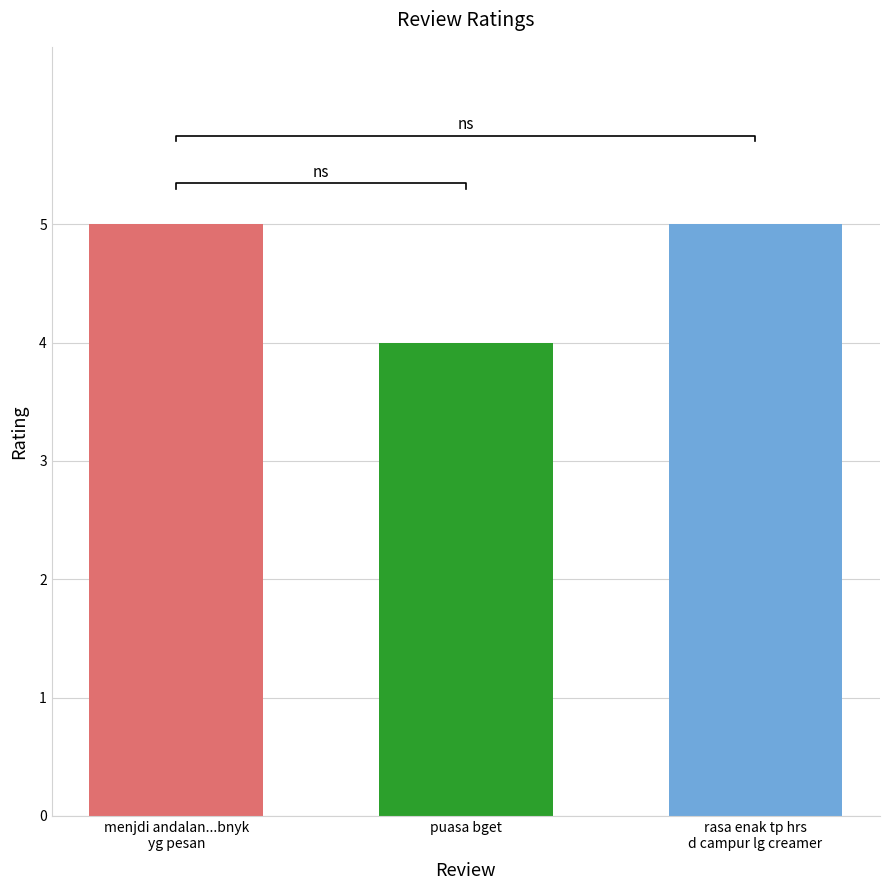

The value at puasa bget is 4. True or false?

True